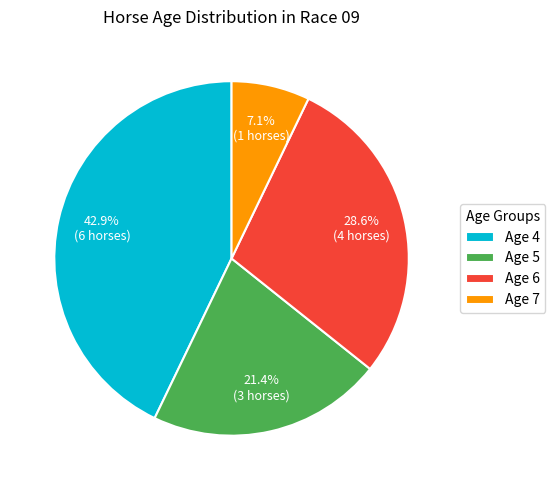

Does Age 6 account for over 50% of the chart?

No